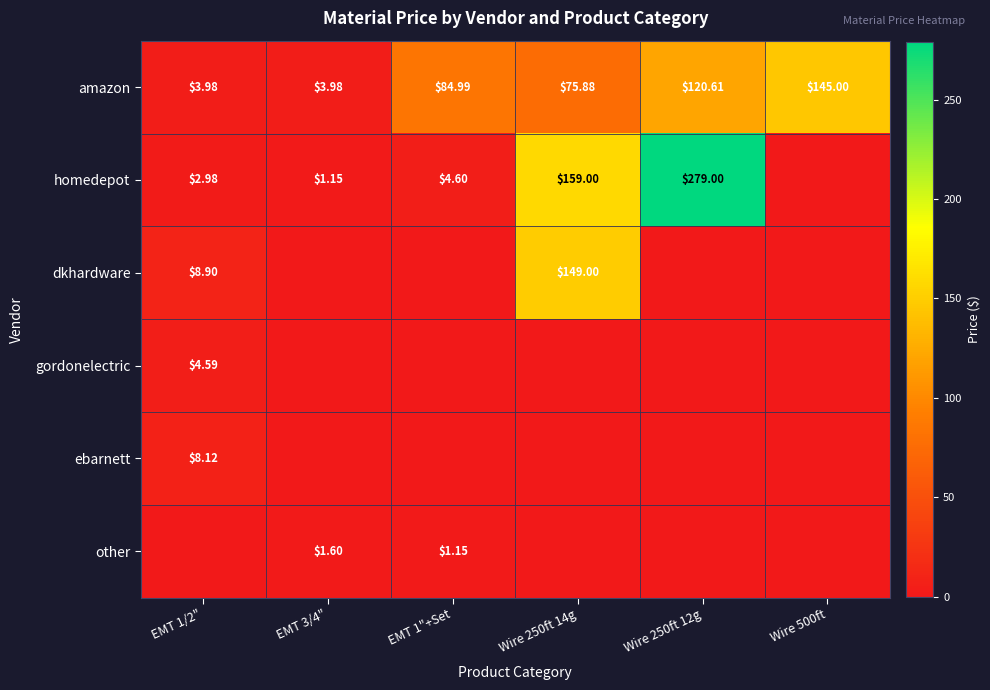

How many data points in amazon are above 84?

3